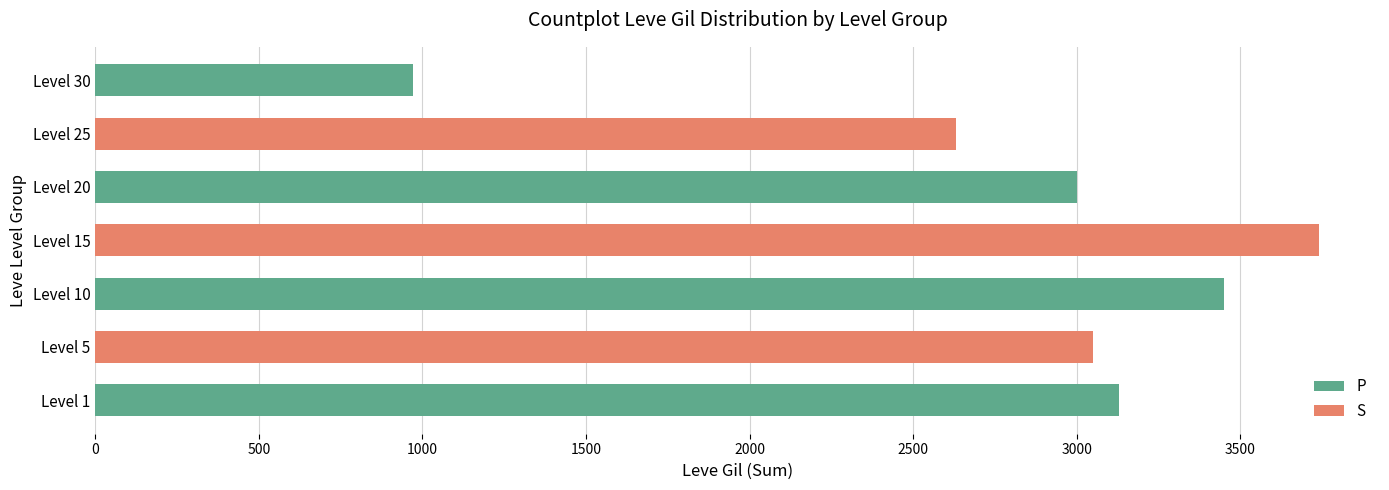

What is the change in value from Level 5 to Level 10?

+400